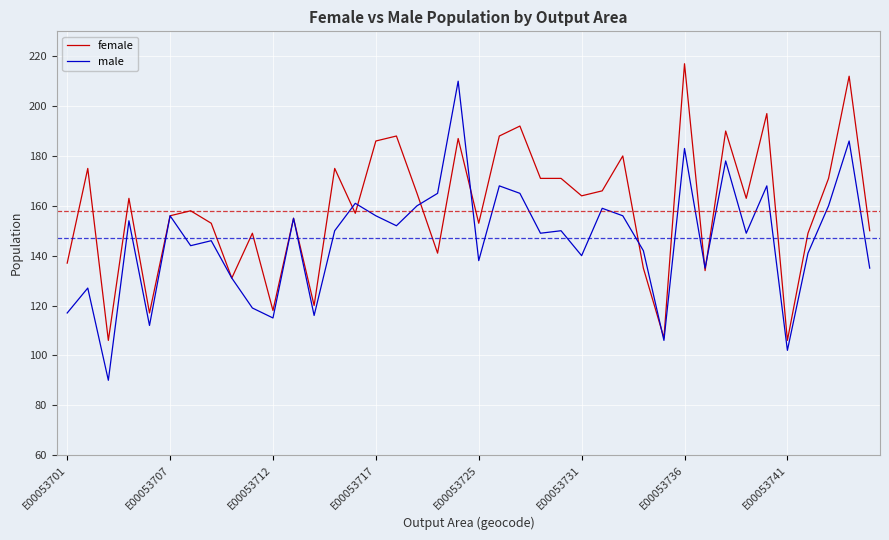

List the series in order of their overall mean, highest first.

female, male